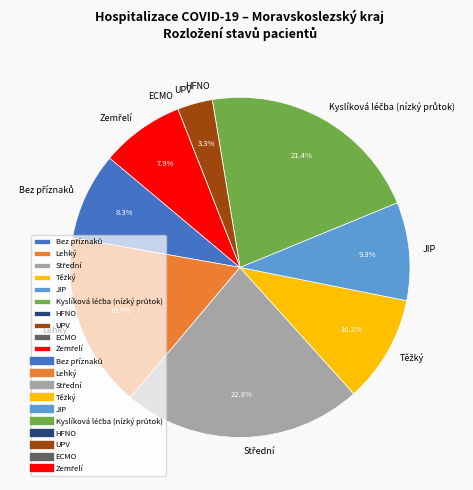

What percentage do JIP and Lehký together represent?

26.0%